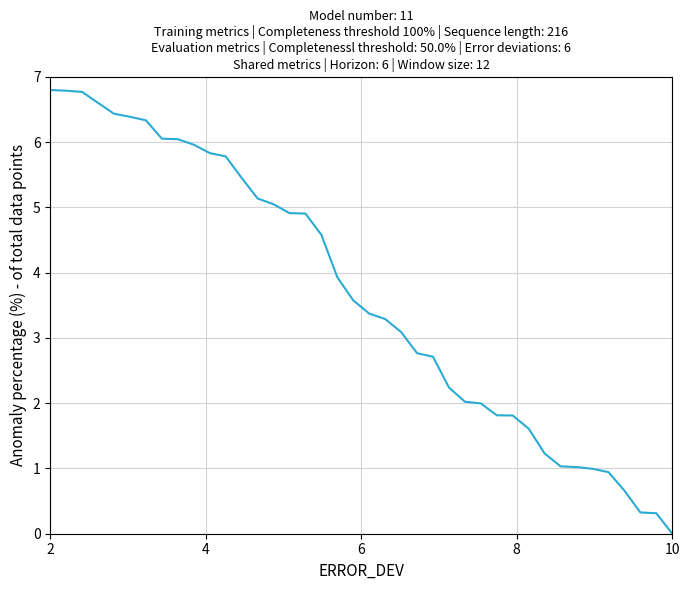

What is the difference between the maximum and minimum values?

6.8